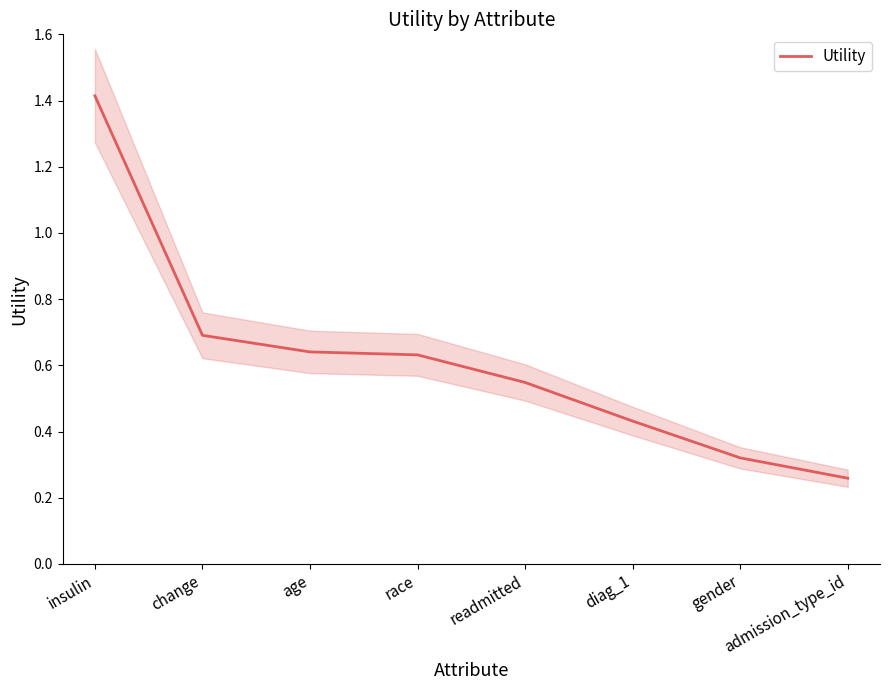

Rank the categories by value from highest to lowest.

insulin, change, age, race, readmitted, diag_1, gender, admission_type_id